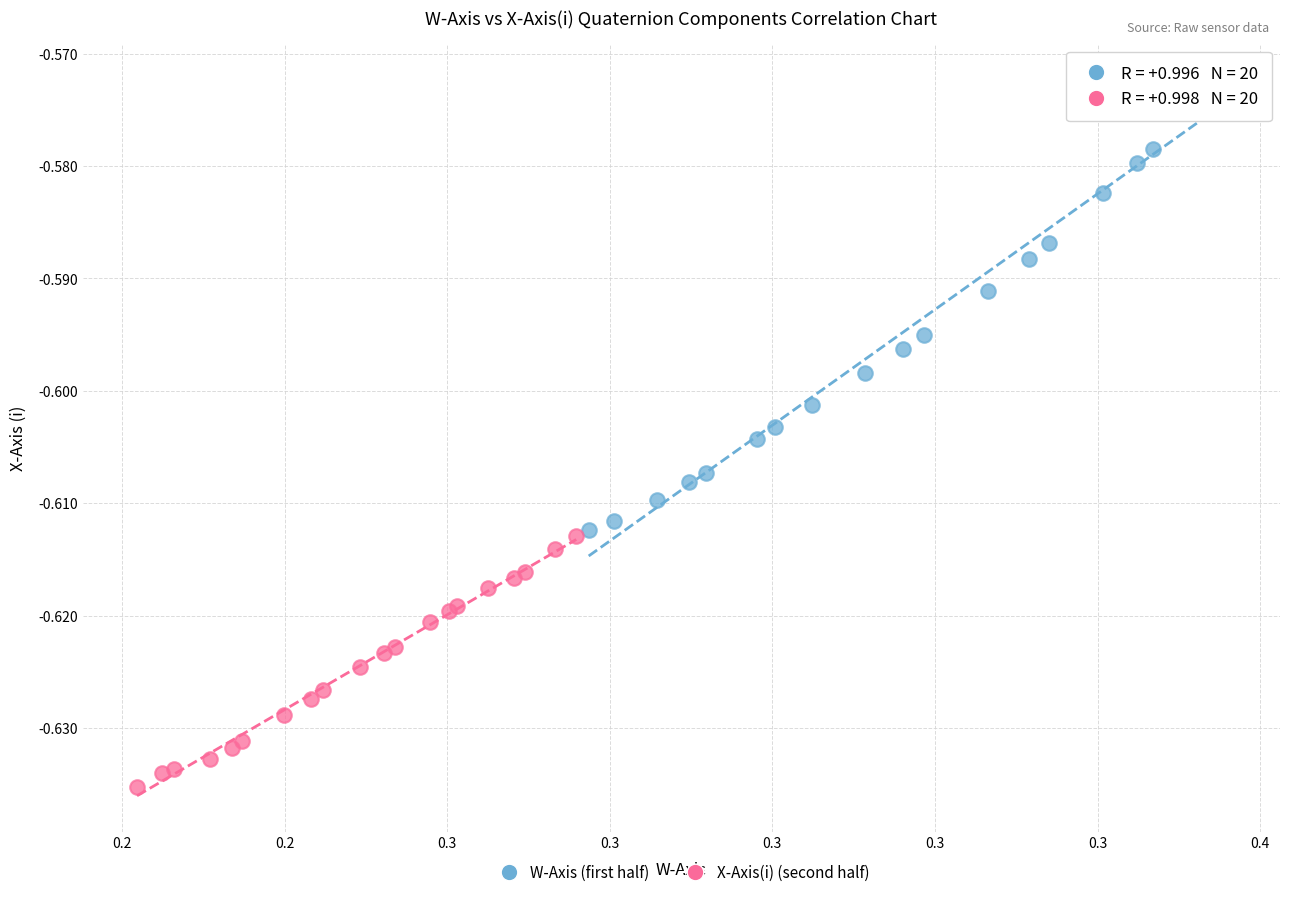

Which series reaches the maximum Y coordinate?

W-Axis (first half)